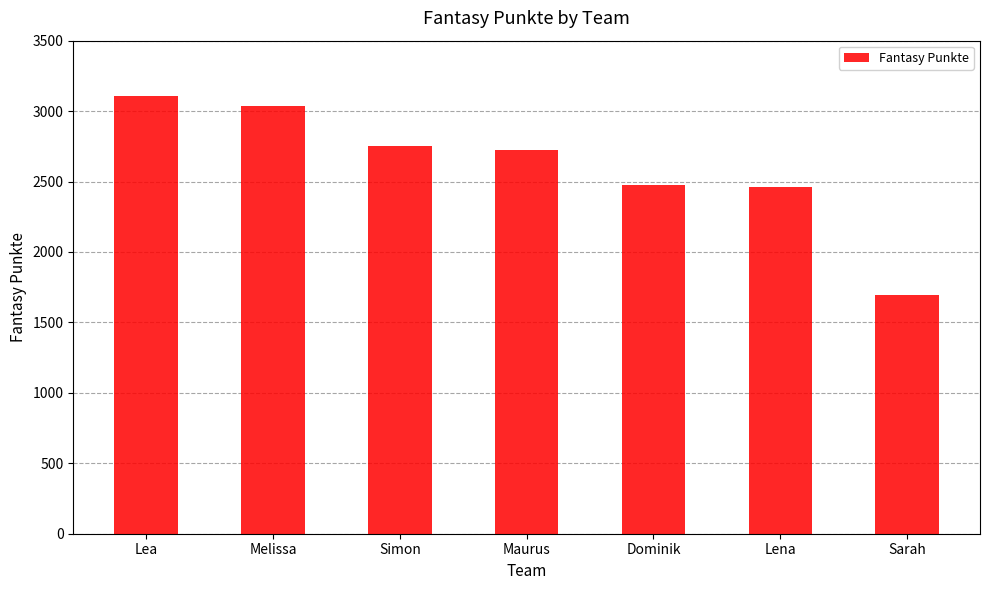

The chart shows a value of 3105 at Lea. True or false?

True